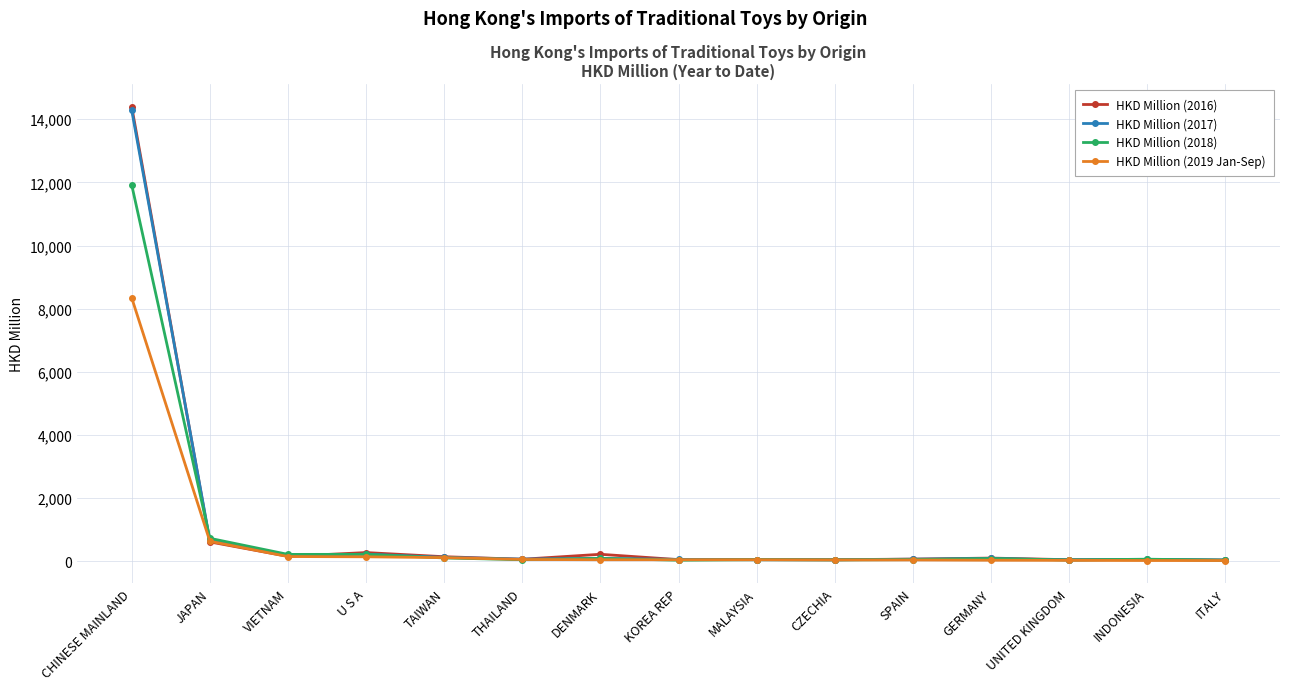

At how many categories does at least one series exceed 11163?

1